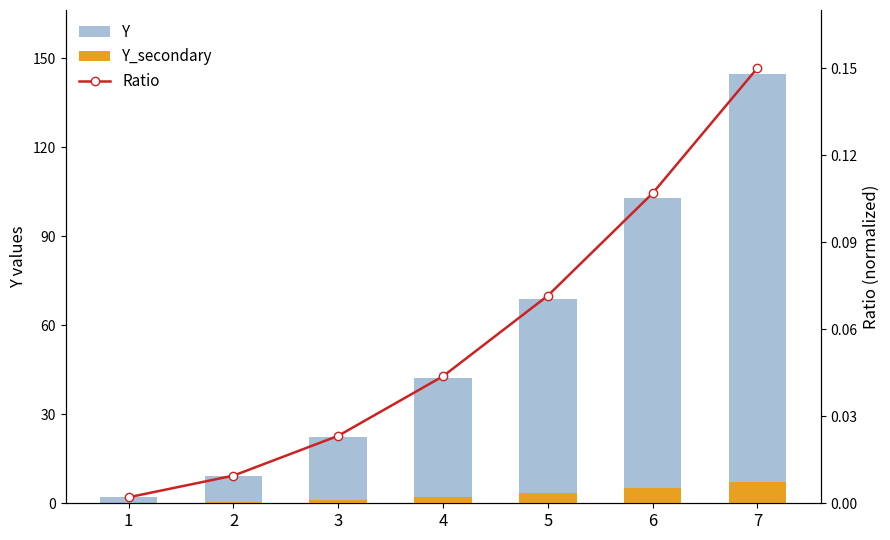

Does the chart contain any negative values?

No